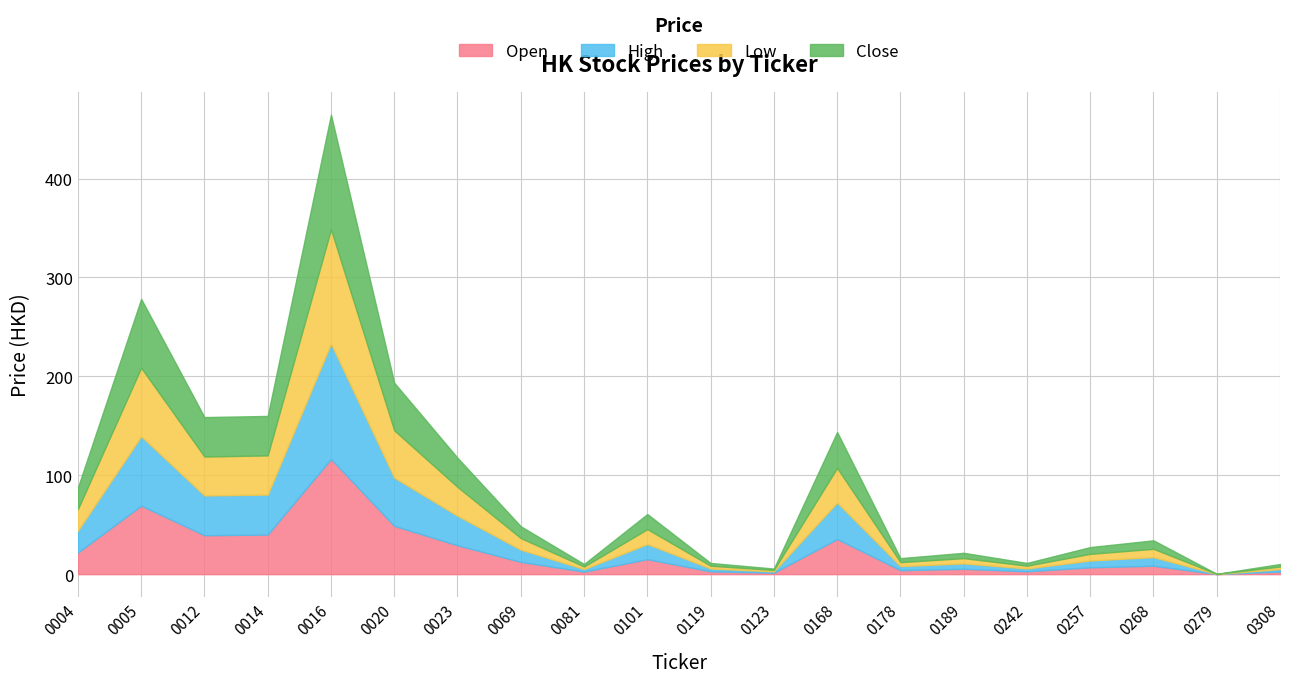

What is the total value across all series at 0012?

158.8